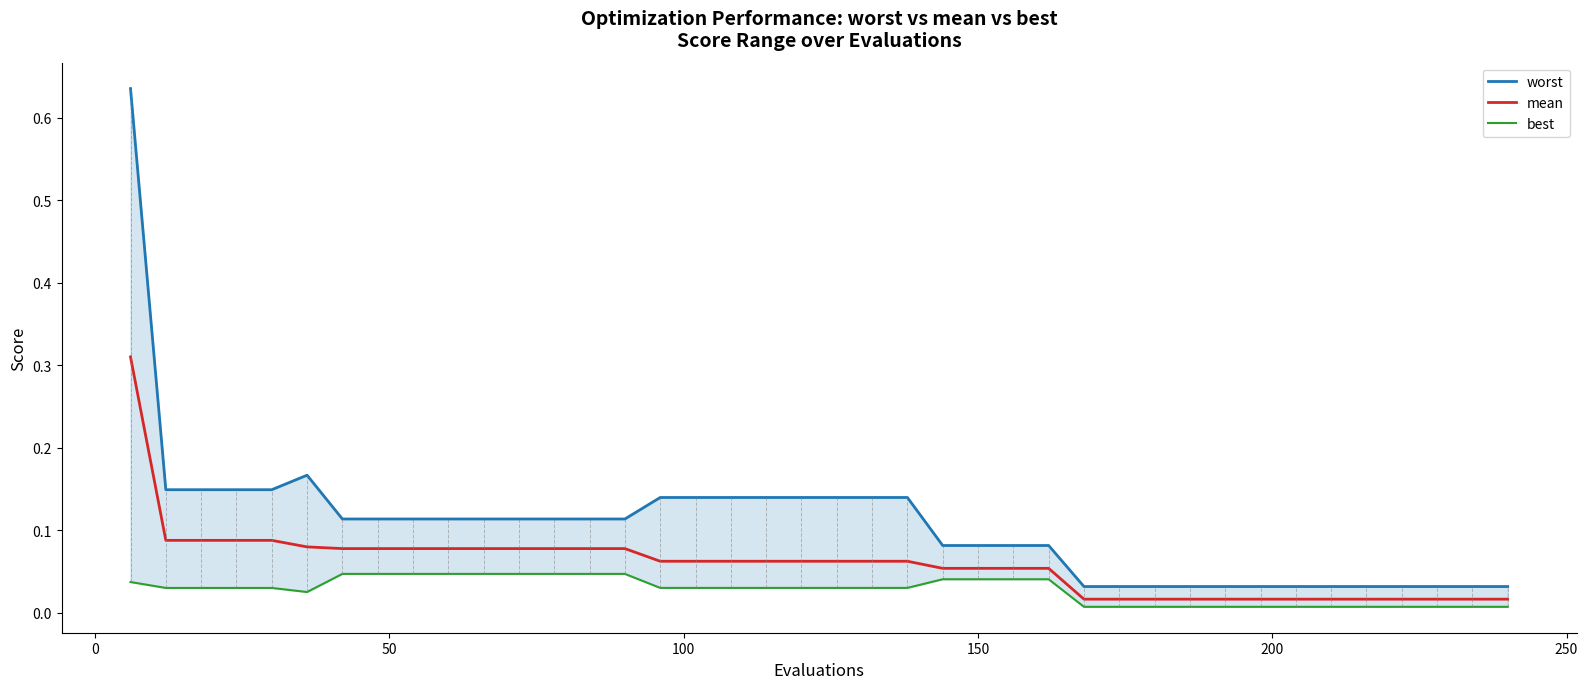

What is the greatest value displayed?

0.6